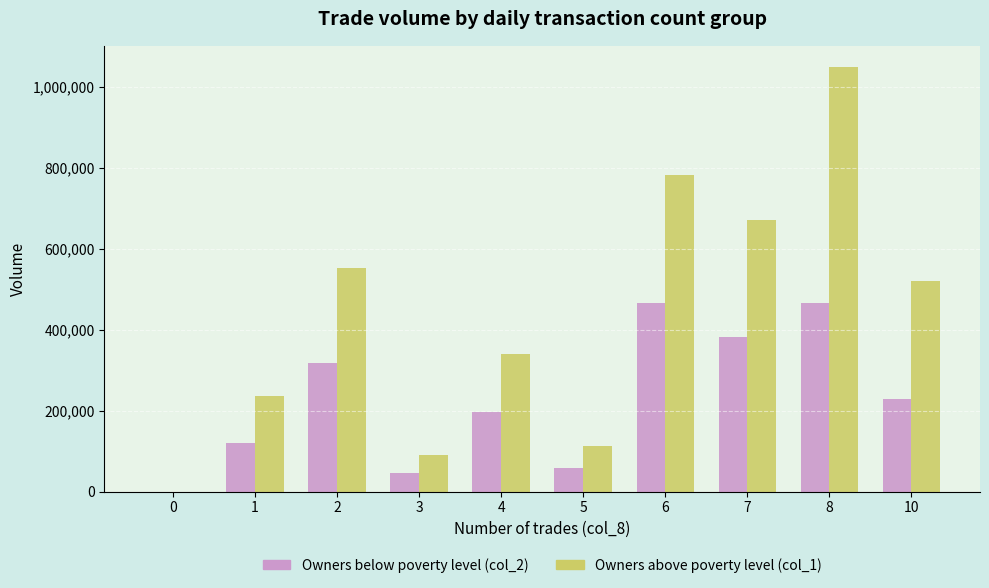

Between 3 and 6, which series saw the biggest shift?

Owners above poverty level (col_1)